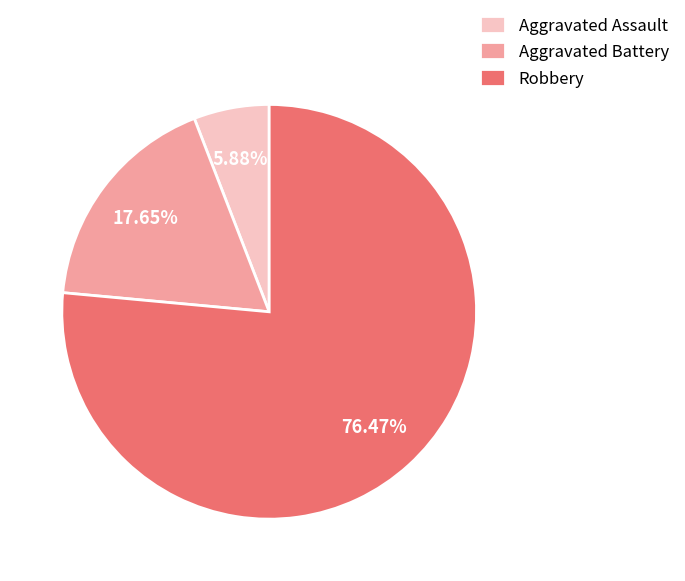

True or false: Robbery accounts for 76% of the total.

True